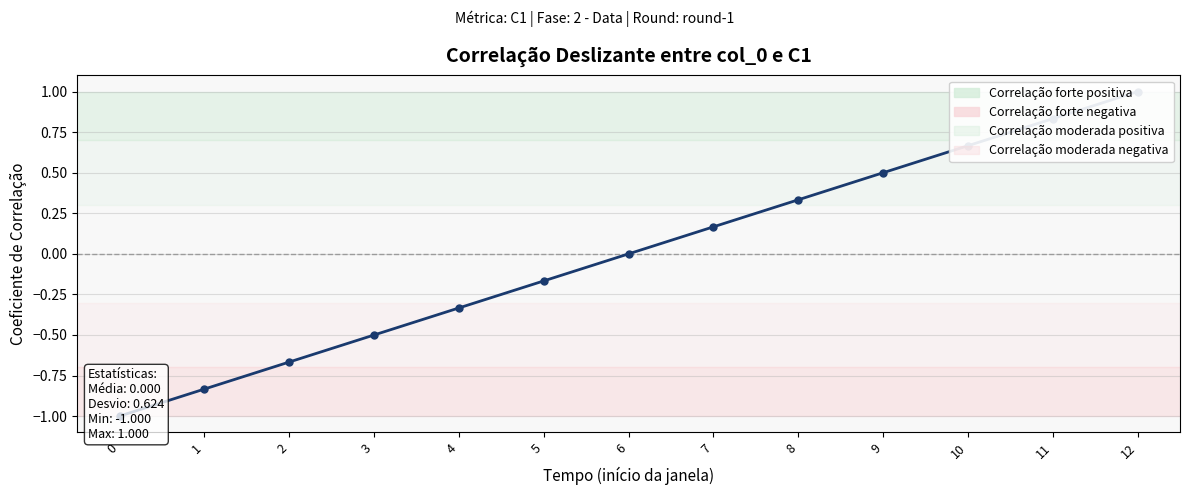

How many lines are shown in the chart?

1